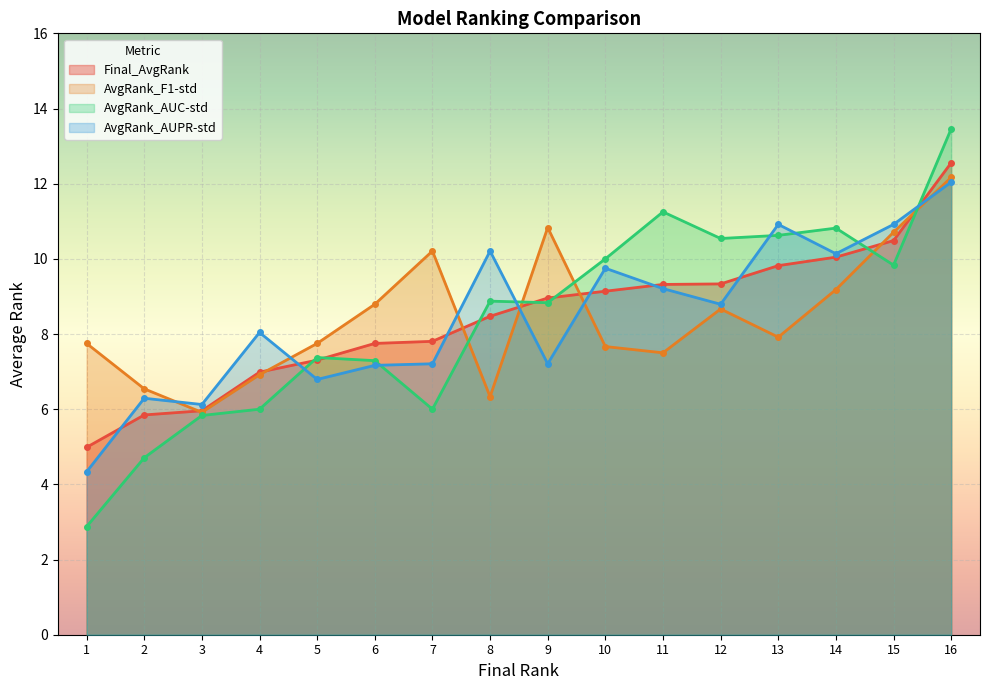

True or false: AvgRank_F1-std and AvgRank_AUC-std cross at least once.

True